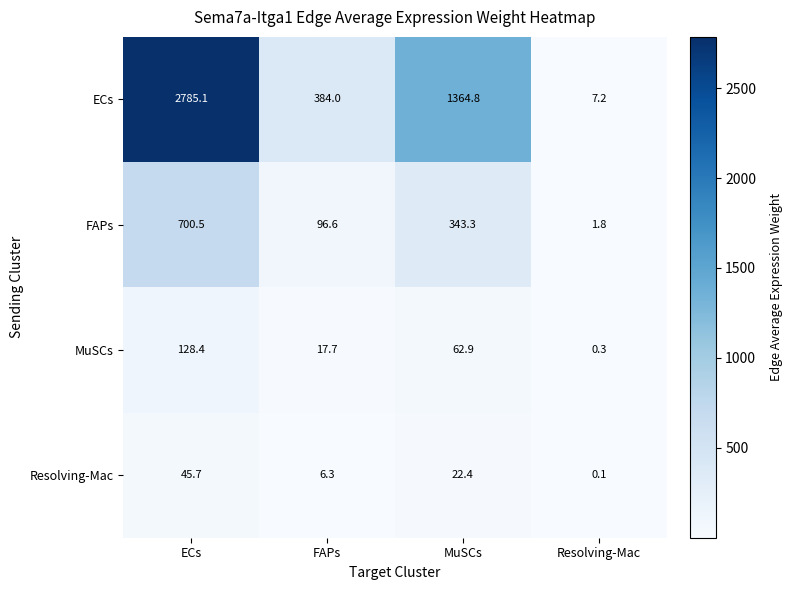

What is the difference between the maximum and minimum values in the MuSCs series?

128.1